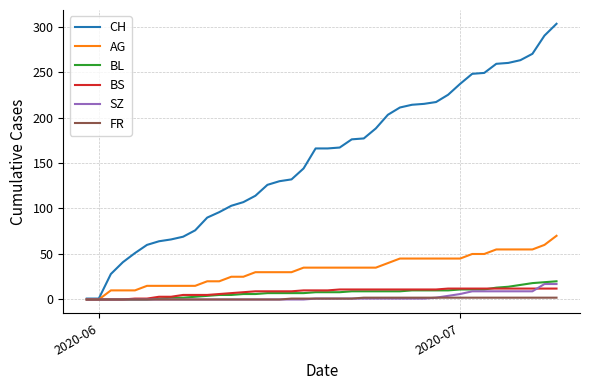

At how many categories does at least one series exceed 298?

1